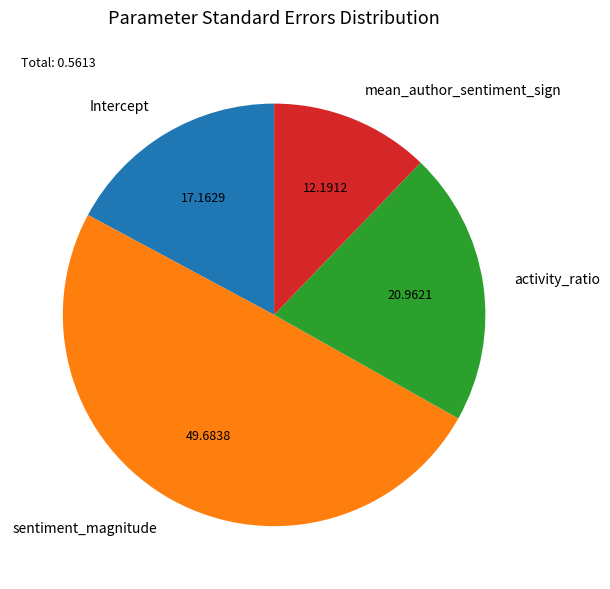

Is the sum of Intercept and sentiment_magnitude greater than half?

Yes